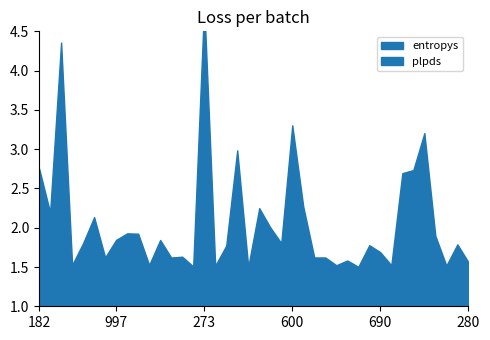

True or false: plpds has more than 2 points higher than both neighbors.

True